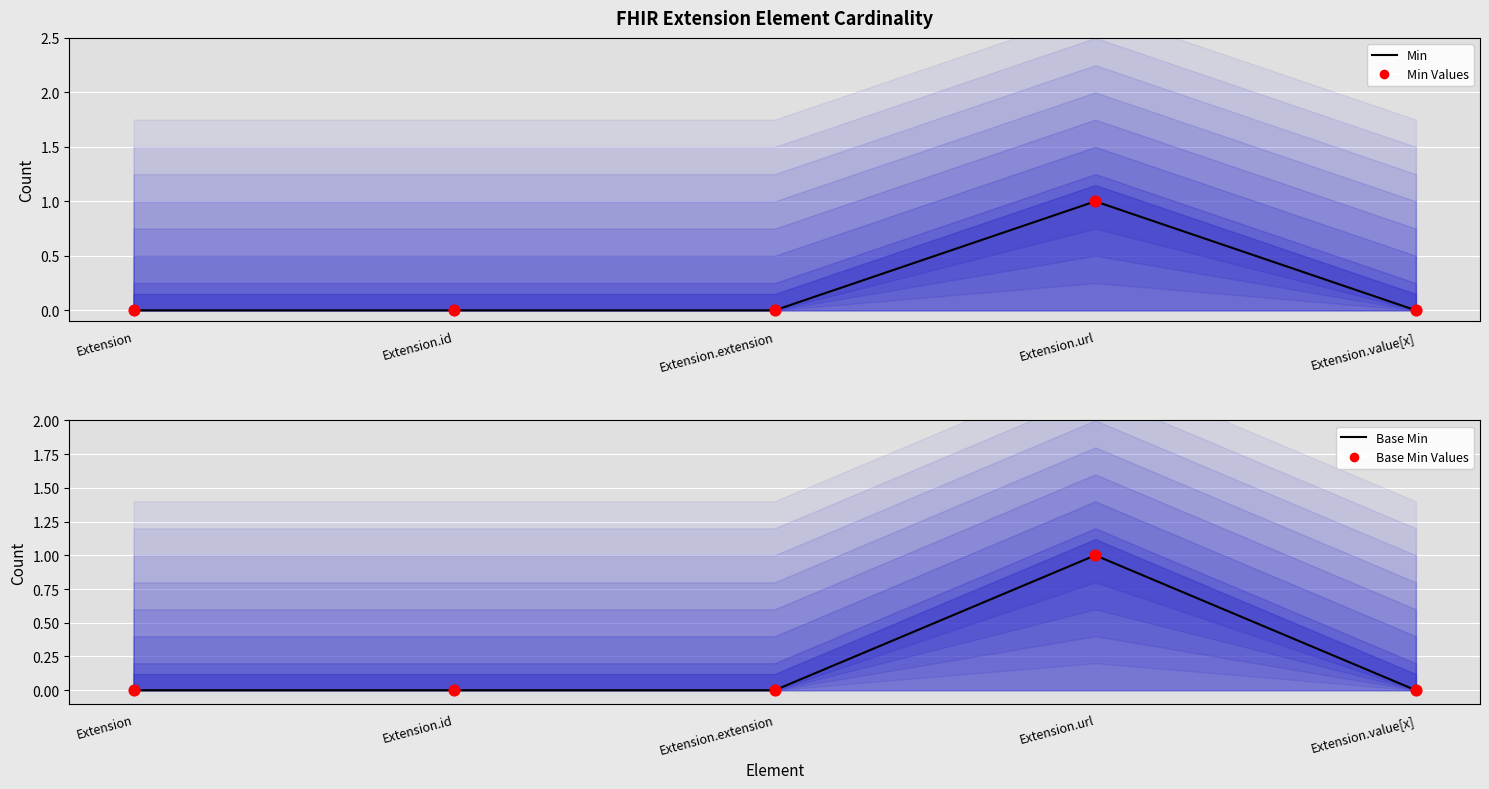

Which series contains the highest Y value?

Min (line)